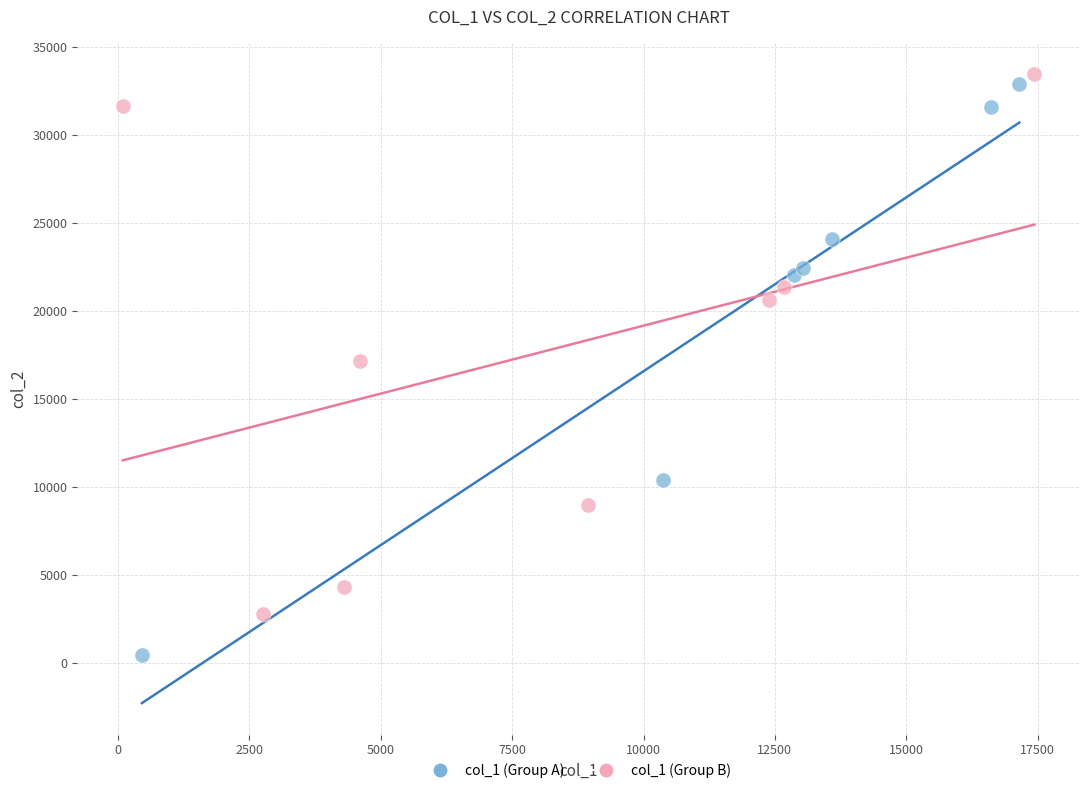

Which series has the largest Y range (max minus min)?

col_1 (Group A)